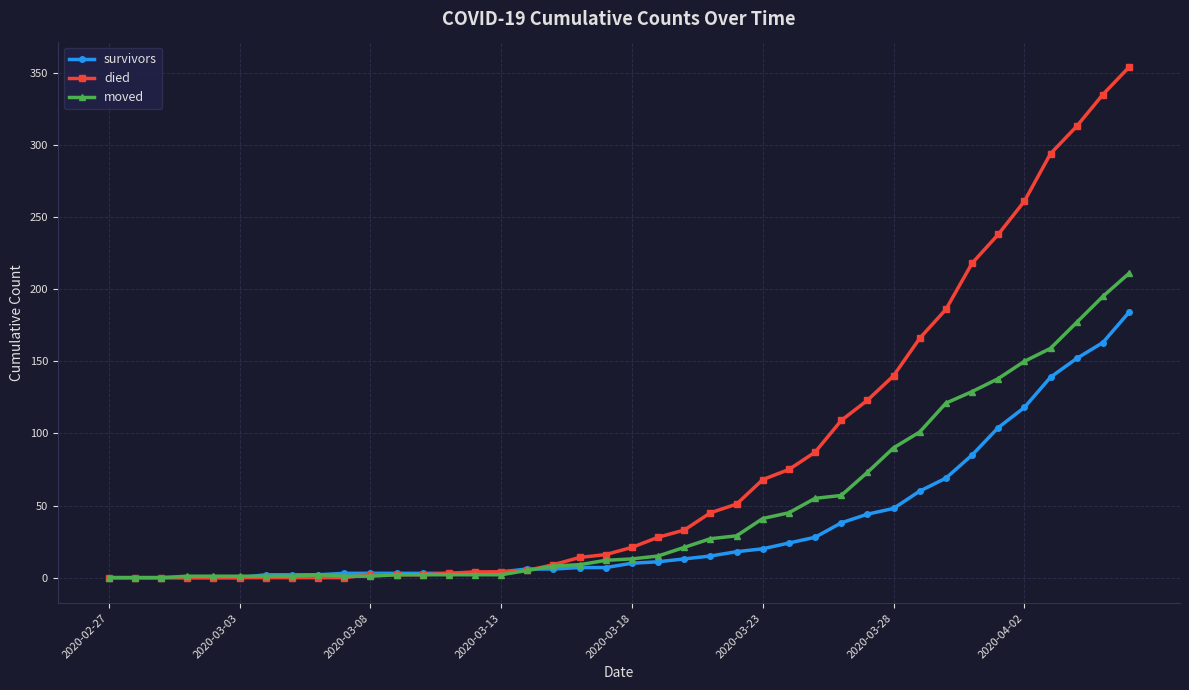

What is the highest value of the survivors series?

184